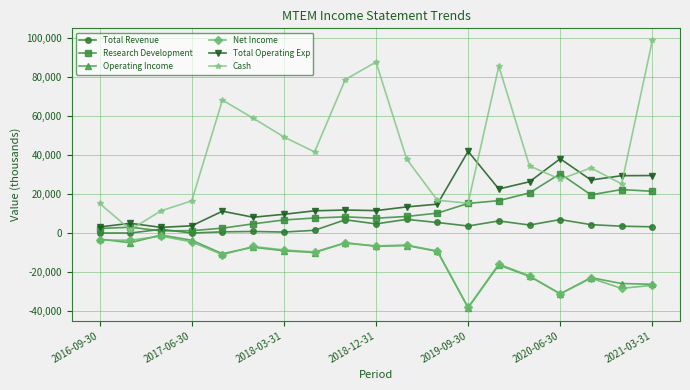

At how many categories does at least one series exceed 76405?

4